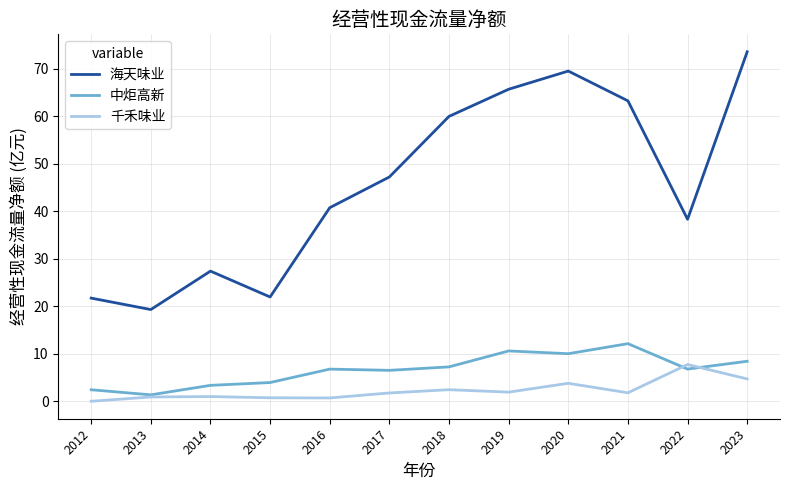

What is the average value of the 中炬高新 series?

6.6